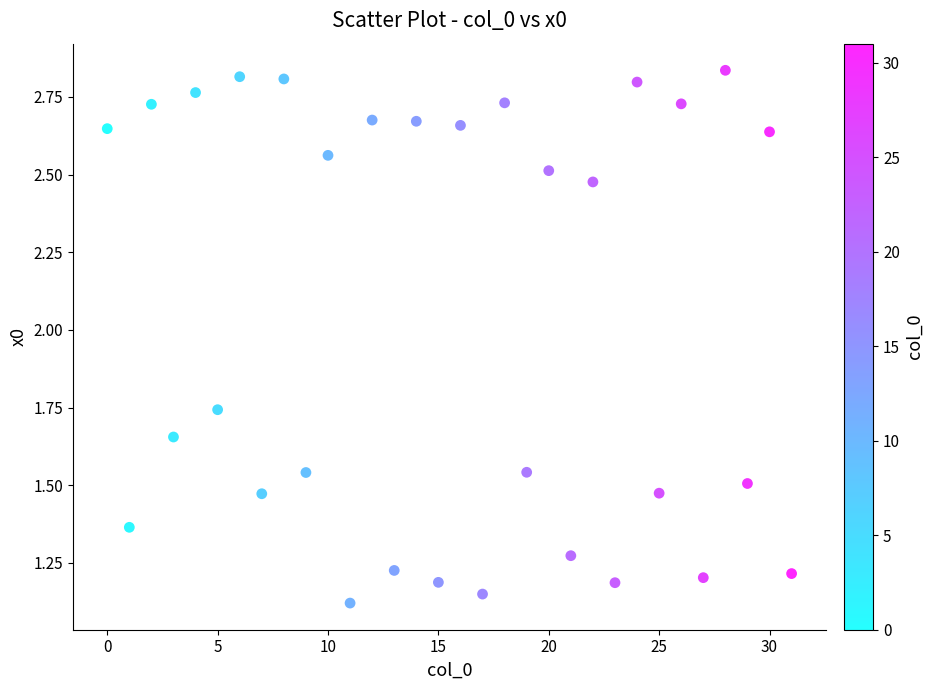

How many data points are displayed?

32